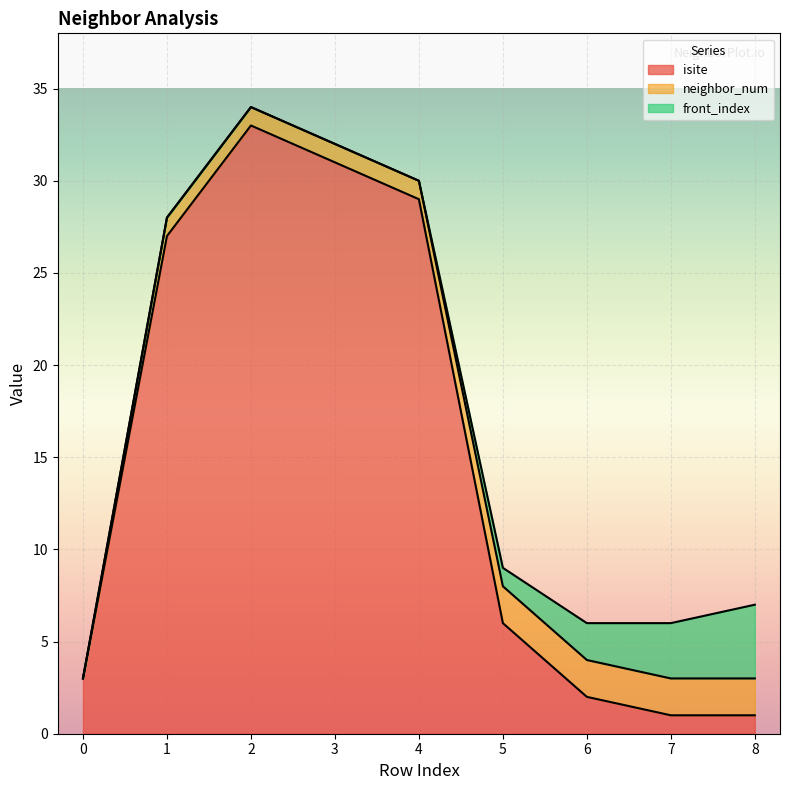

Reading left to right, transcribe all the data shown in this chart.

isite: 0=3	1=27	2=33	3=31	4=29	5=6	6=2	7=1	8=1
neighbor_num: 0=0	1=1	2=1	3=1	4=1	5=2	6=2	7=2	8=2
front_index: 0=0	1=0	2=0	3=0	4=0	5=1	6=2	7=3	8=4